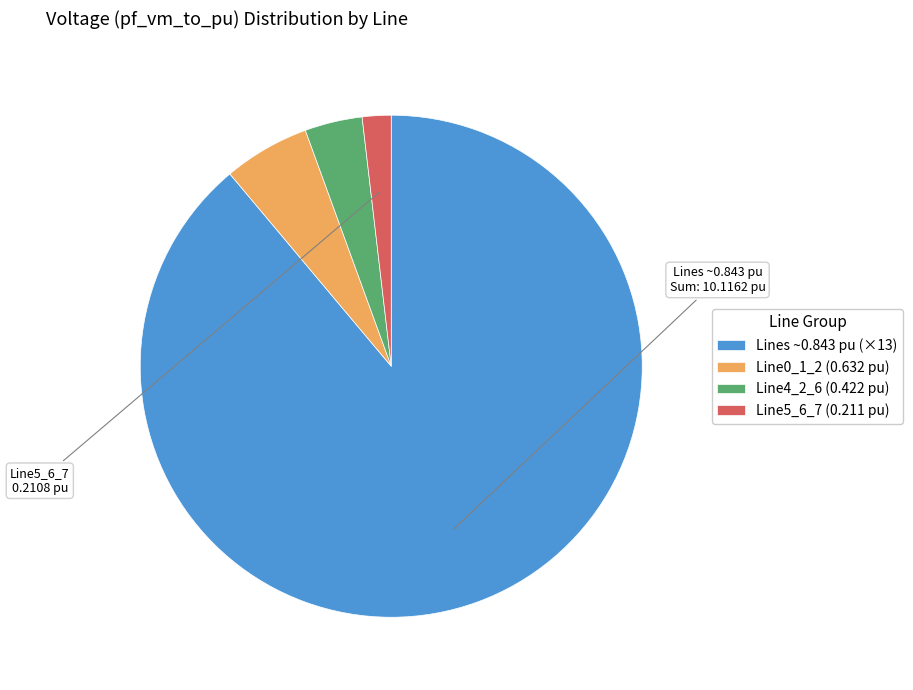

How many segments does this pie chart have?

4